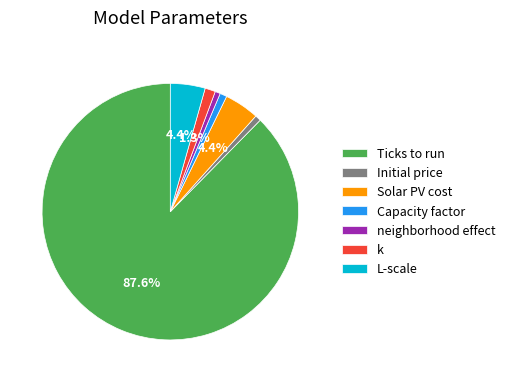

Which has a higher value, Solar PV cost or k?

Solar PV cost